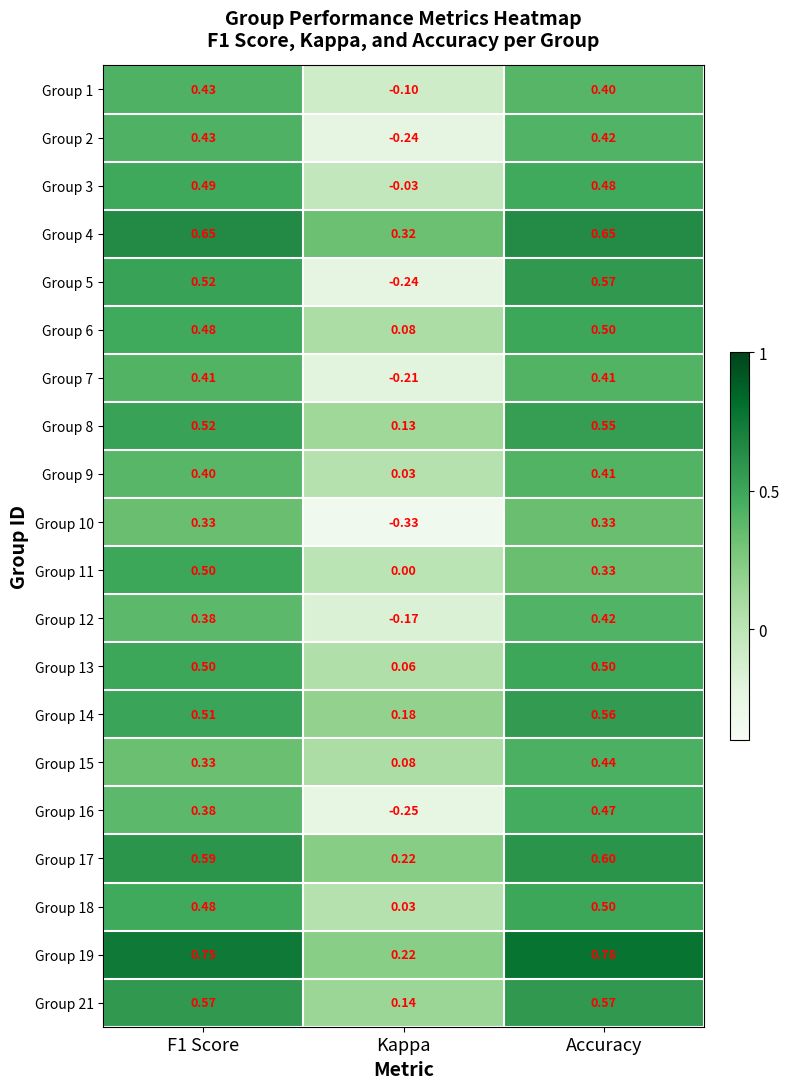

At which category is the sum across all series the highest?

Accuracy